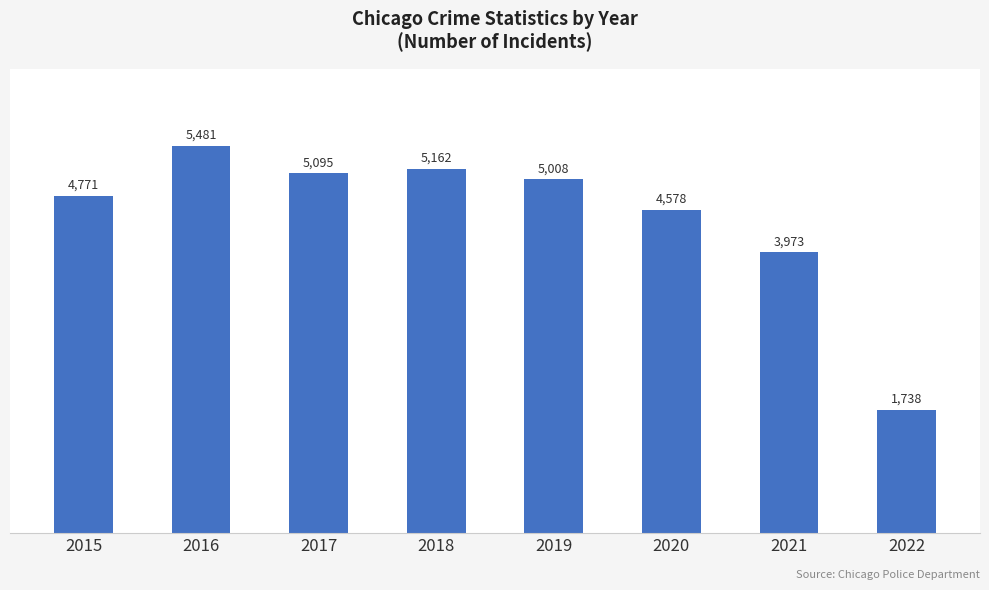

What is the value of the 1st bar from the left?

4771